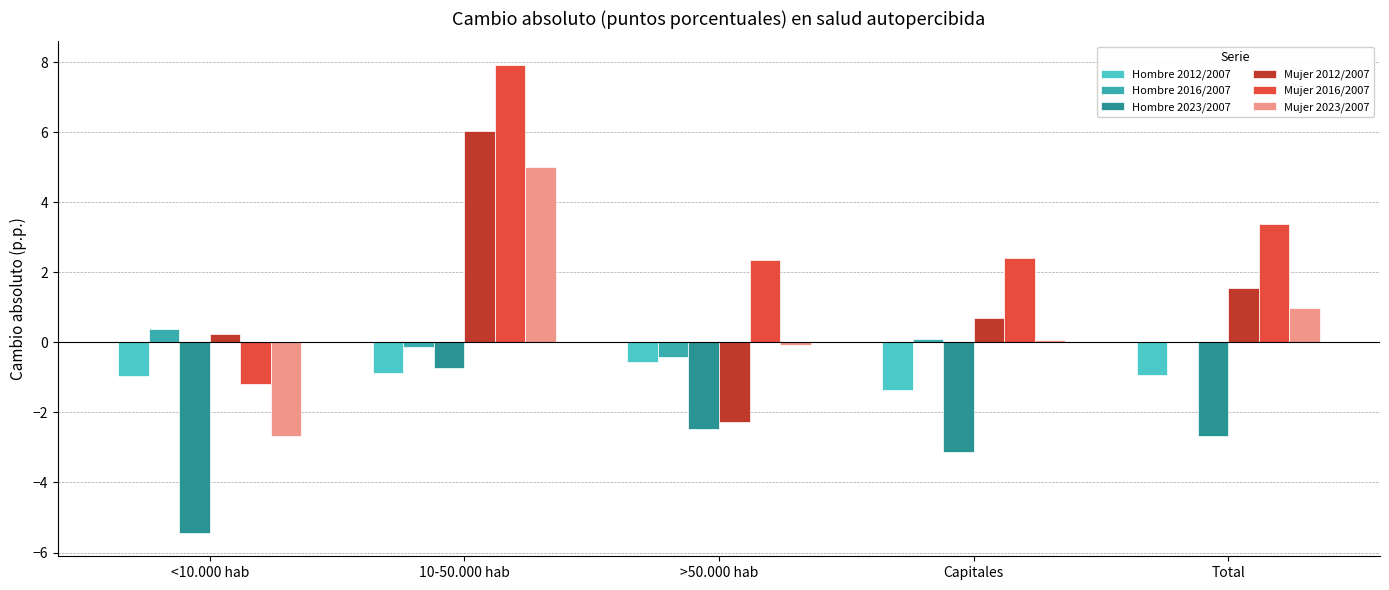

What is the greatest value displayed?

7.9